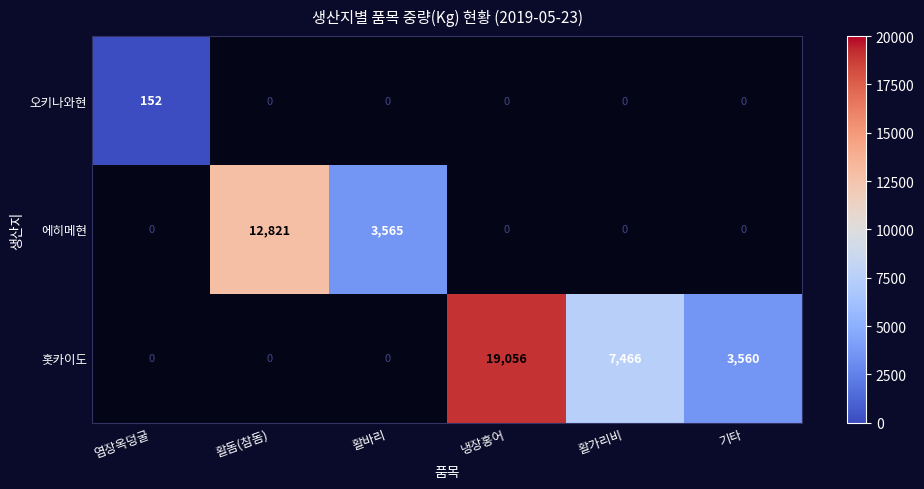

Is it true that 홋카이도 equals 32309 at 냉장홍어?

False